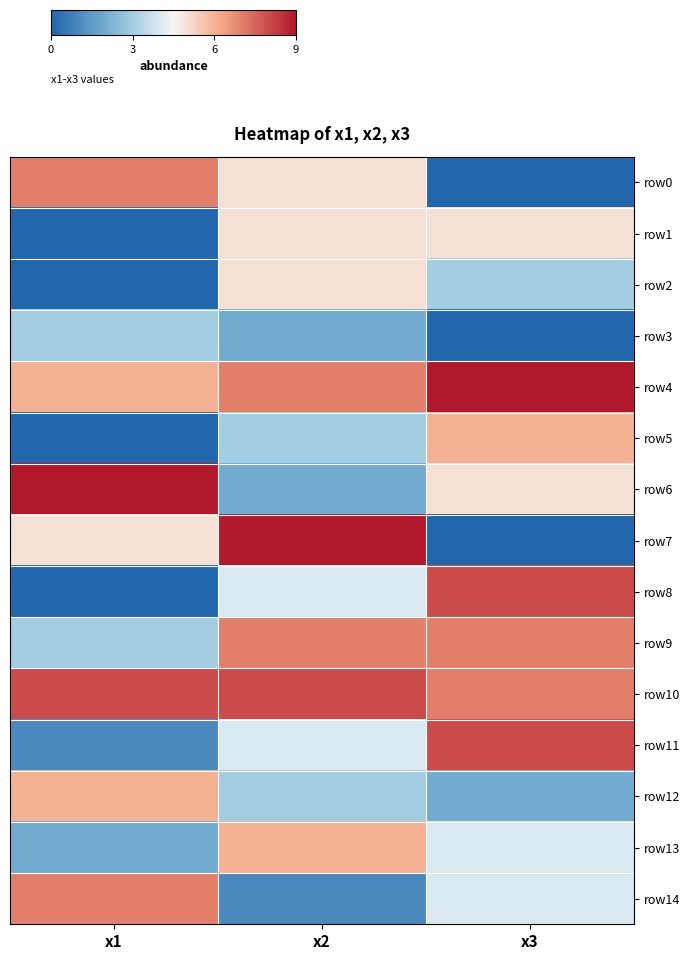

Reading right to left, extract all data points from this chart.

row0: x3=0	x2=5	x1=7
row1: x3=5	x2=5	x1=0
row2: x3=3	x2=5	x1=0
row3: x3=0	x2=2	x1=3
row4: x3=9	x2=7	x1=6
row5: x3=6	x2=3	x1=0
row6: x3=5	x2=2	x1=9
row7: x3=0	x2=9	x1=5
row8: x3=8	x2=4	x1=0
row9: x3=7	x2=7	x1=3
row10: x3=7	x2=8	x1=8
row11: x3=8	x2=4	x1=1
row12: x3=2	x2=3	x1=6
row13: x3=4	x2=6	x1=2
row14: x3=4	x2=1	x1=7